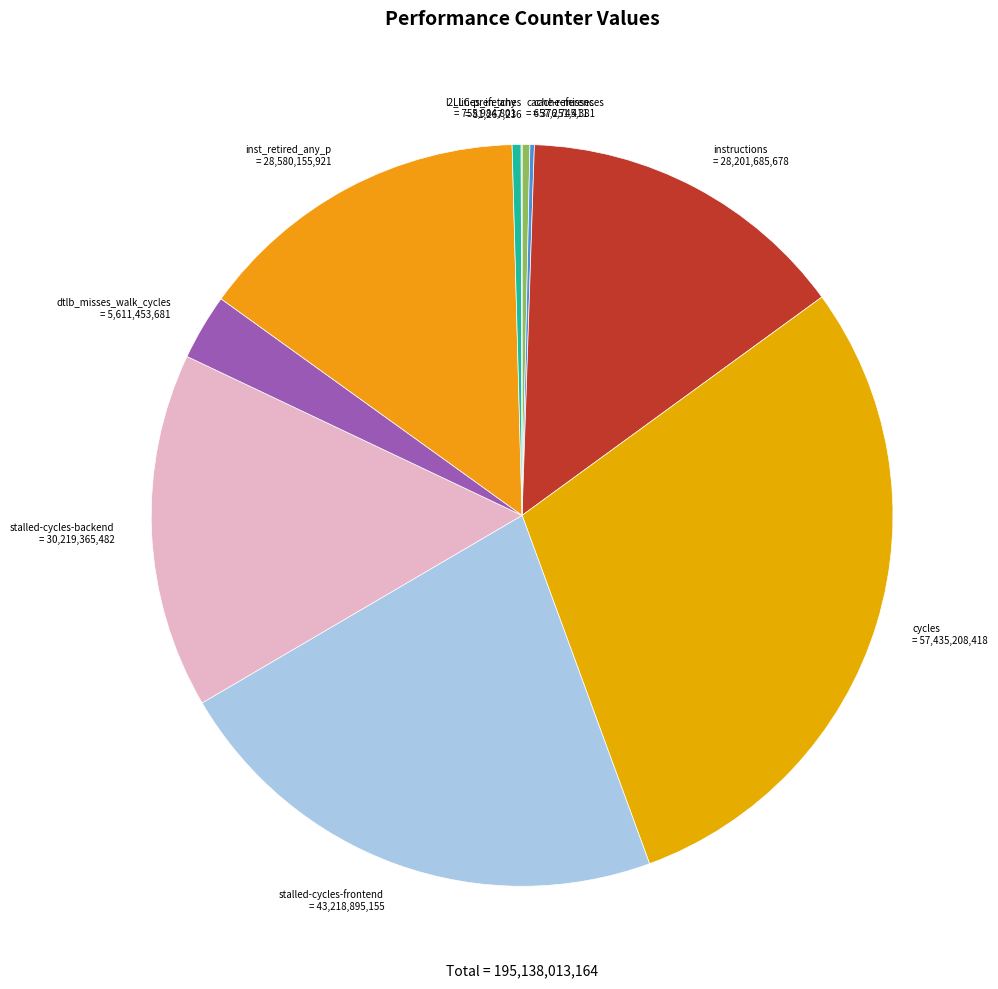

Is the sum of cache-references = 657,251,411 and l2_lines_in_any = 755,984,801 greater than half?

No